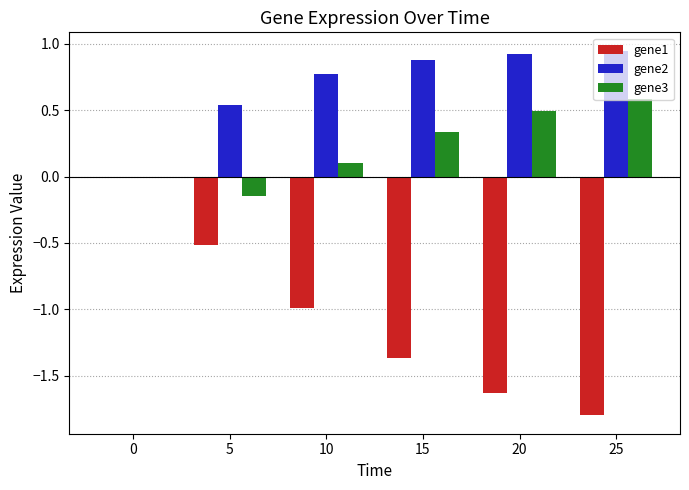

What is the sum of all gene3 values?

1.4